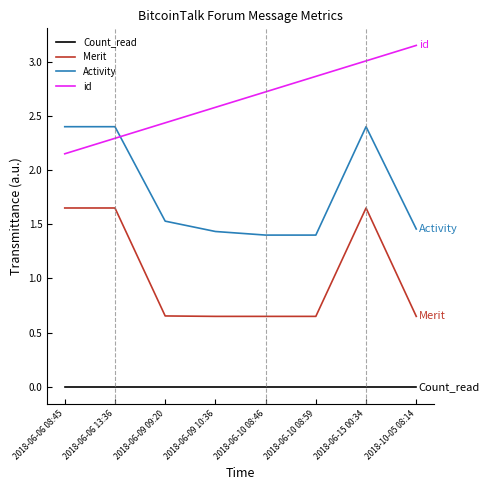

At which label is id closest to 2?

2018-06-06 08:45